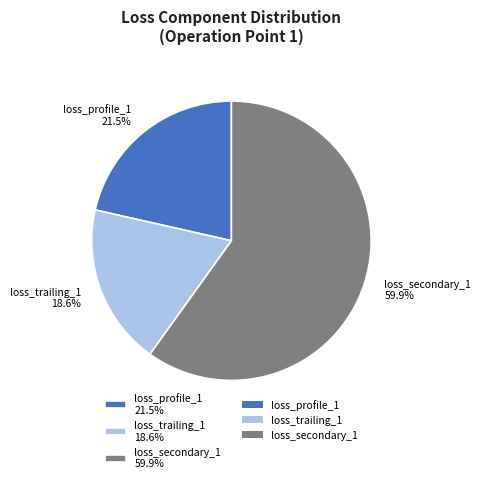

Which has a higher value, loss_trailing_1 18.6% or loss_profile_1 21.5%?

loss_profile_1 21.5%